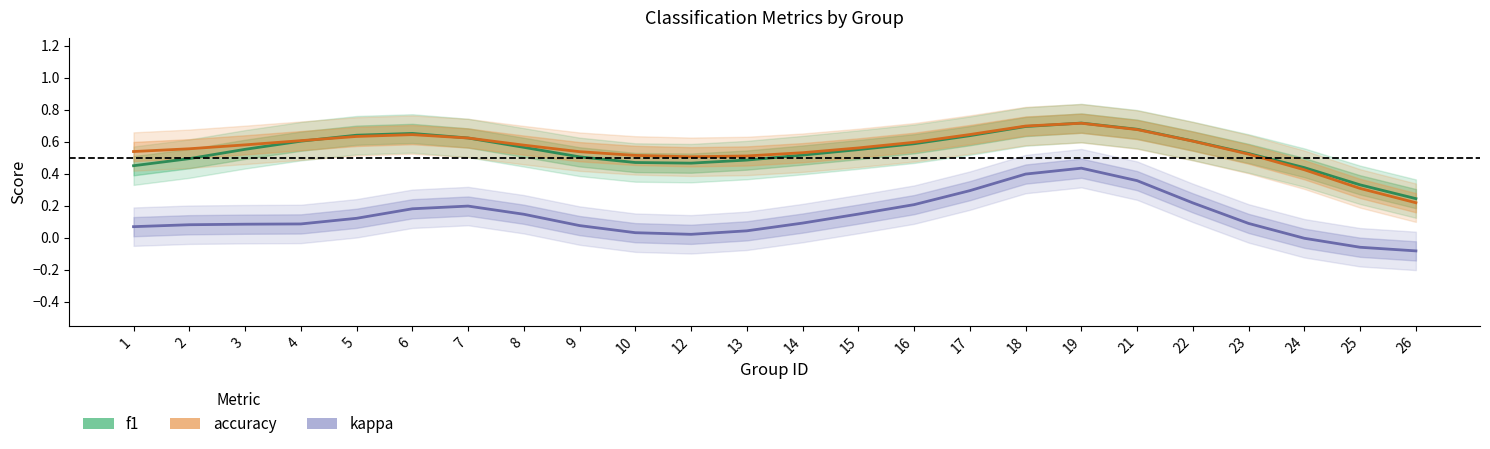

True or false: kappa and f1 intersect in this chart.

False